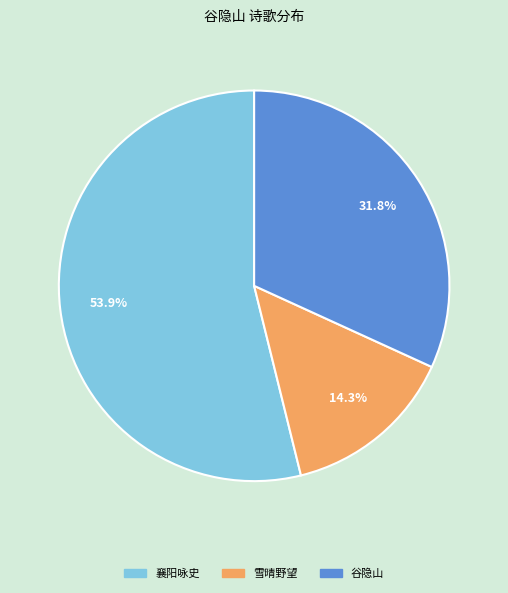

Is there any slice that represents more than half of the pie?

Yes